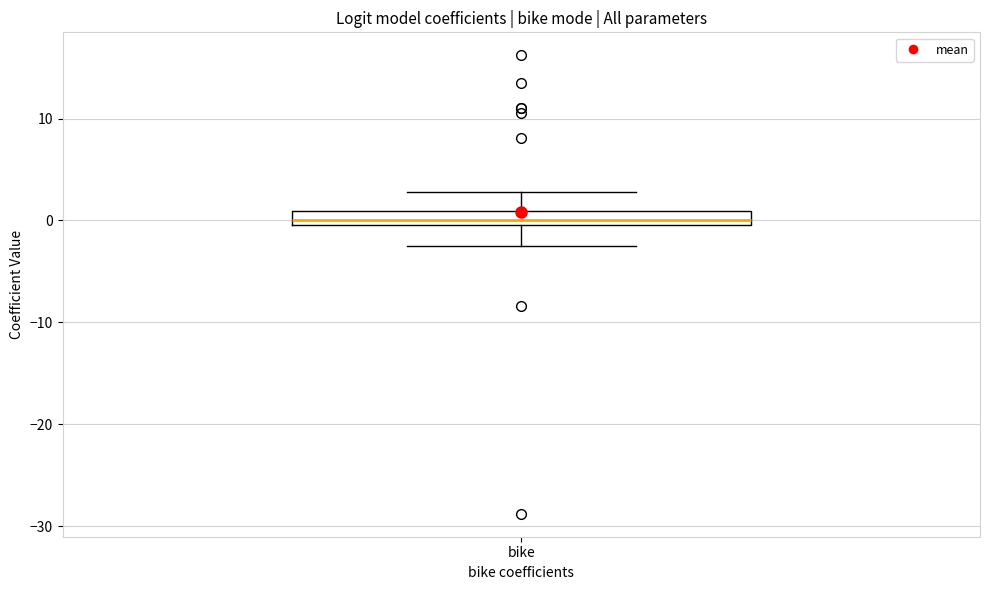

Where does the lower whisker of the box for bike end on the y-axis? The values are not printed on the chart, so give them approximately, as read against the axis.

-3